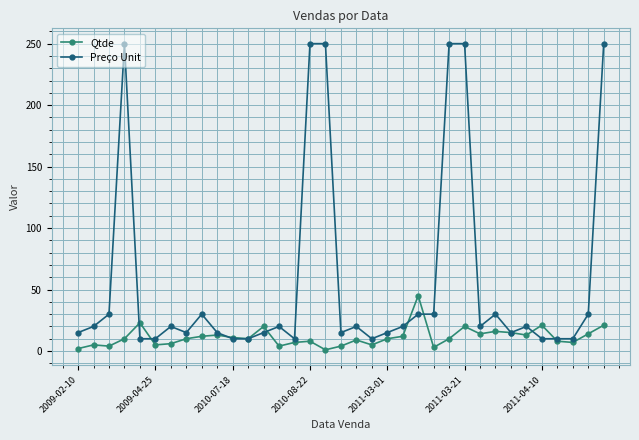

What is the minimum value for Preço Unit?

10